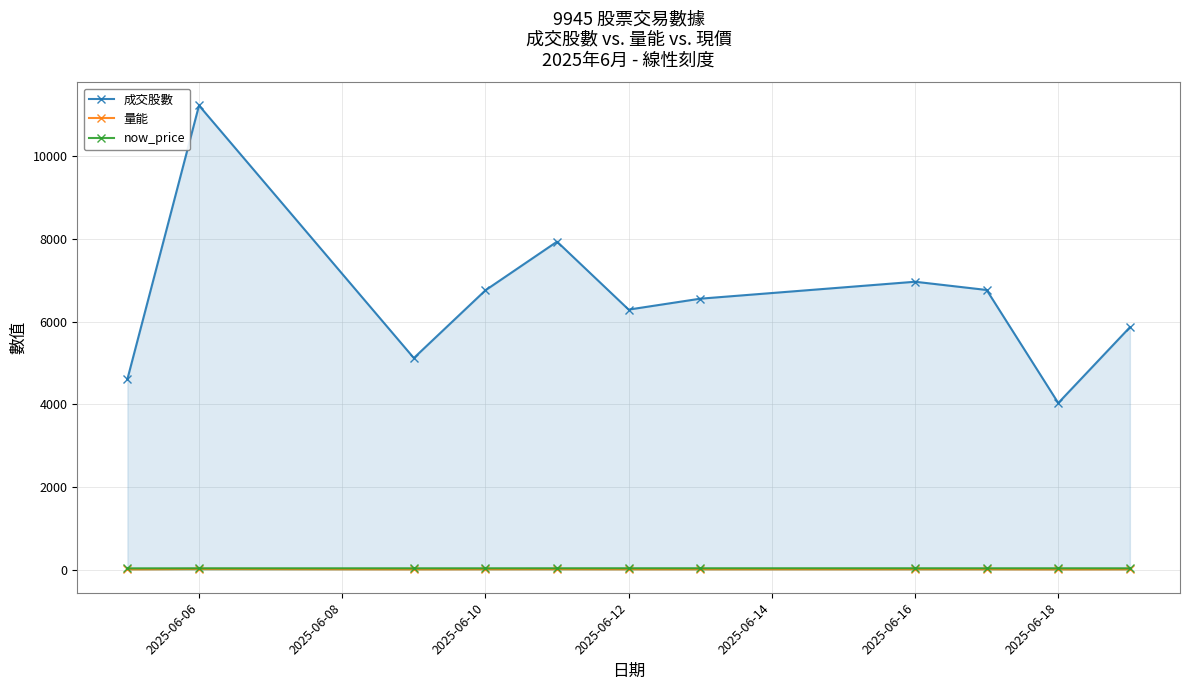

At which category is the sum across all series the highest?

2025-06-06